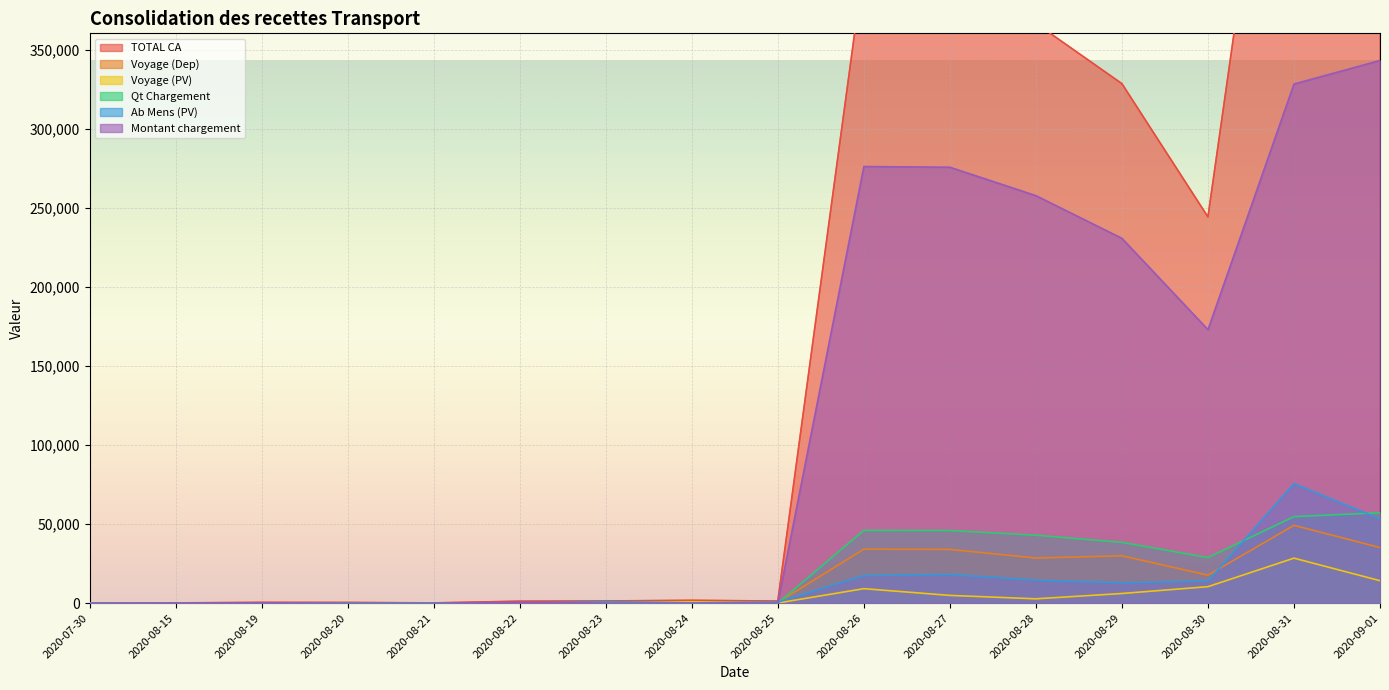

What is the label of the 7th point from the right?

2020-08-26